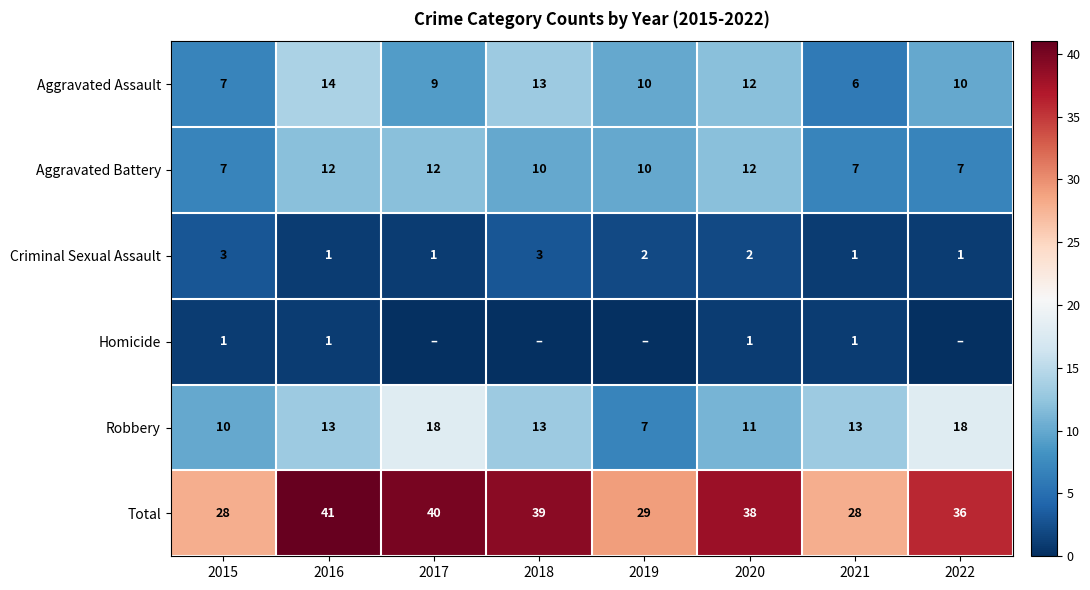

True or false: Aggravated Assault has a value of 3 at 2019.

False